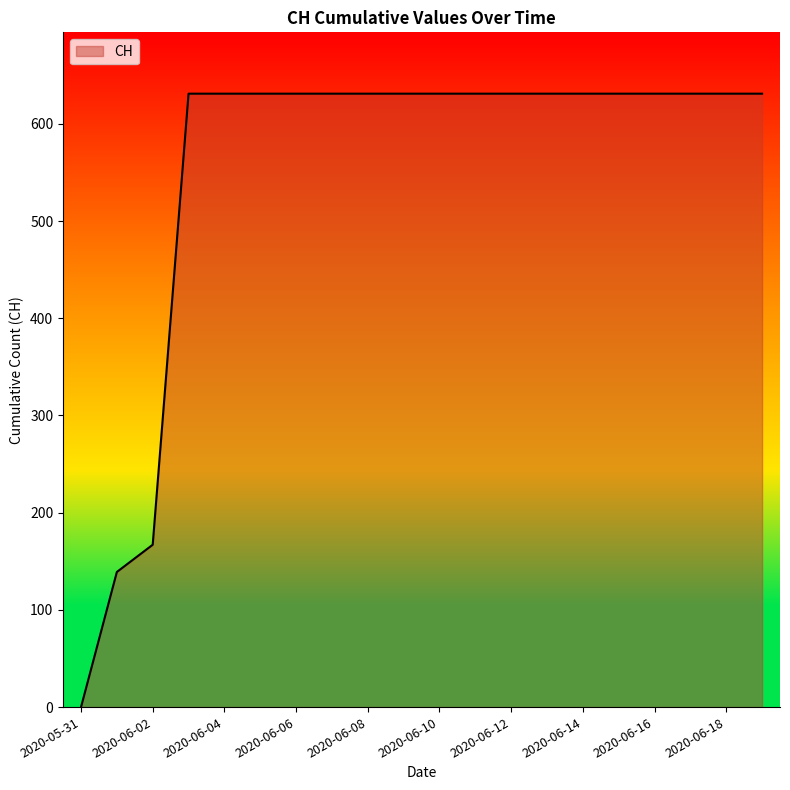

What is the difference between the maximum and minimum values?

631